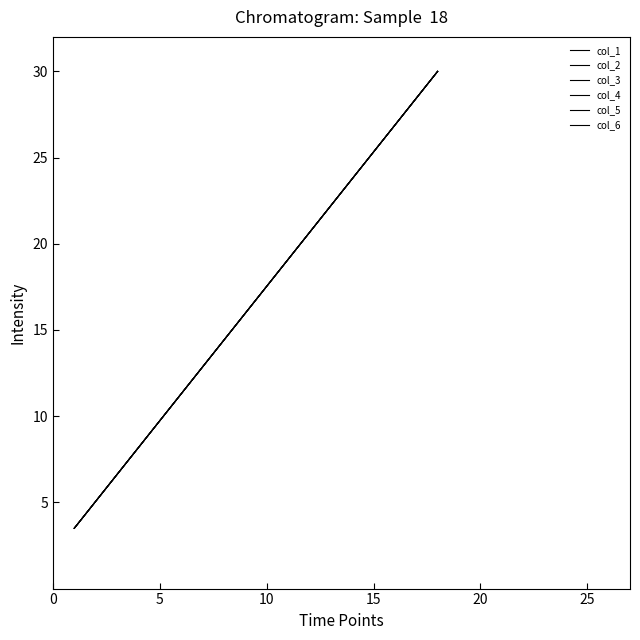

What is the sum of all col_2 values?

301.5